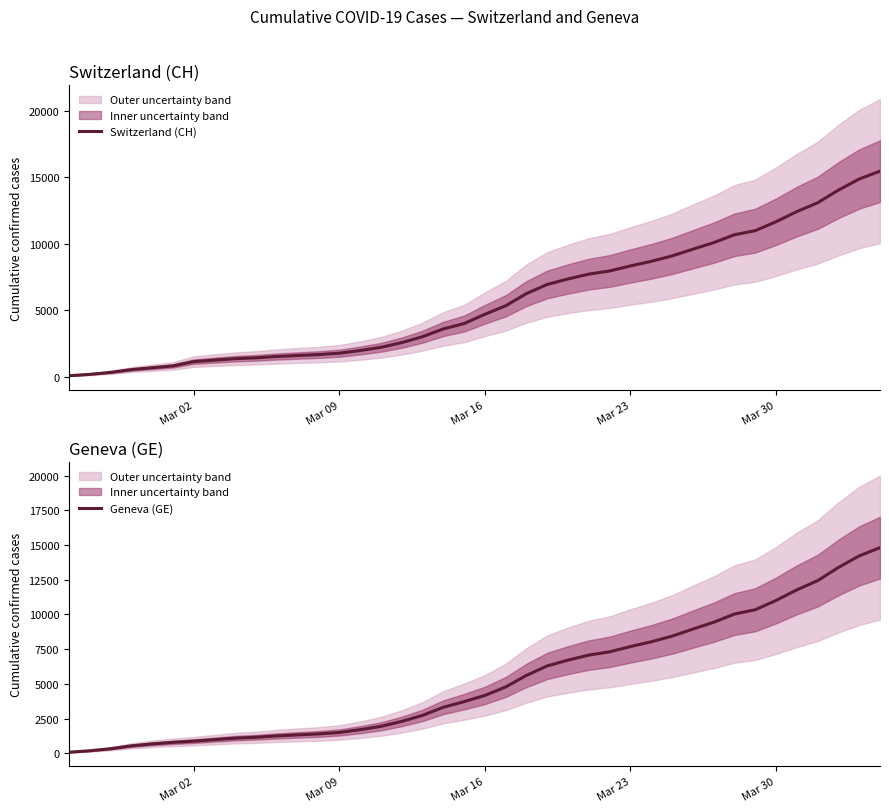

List the series in order of their peak value, highest first.

Switzerland (CH), Geneva (GE)